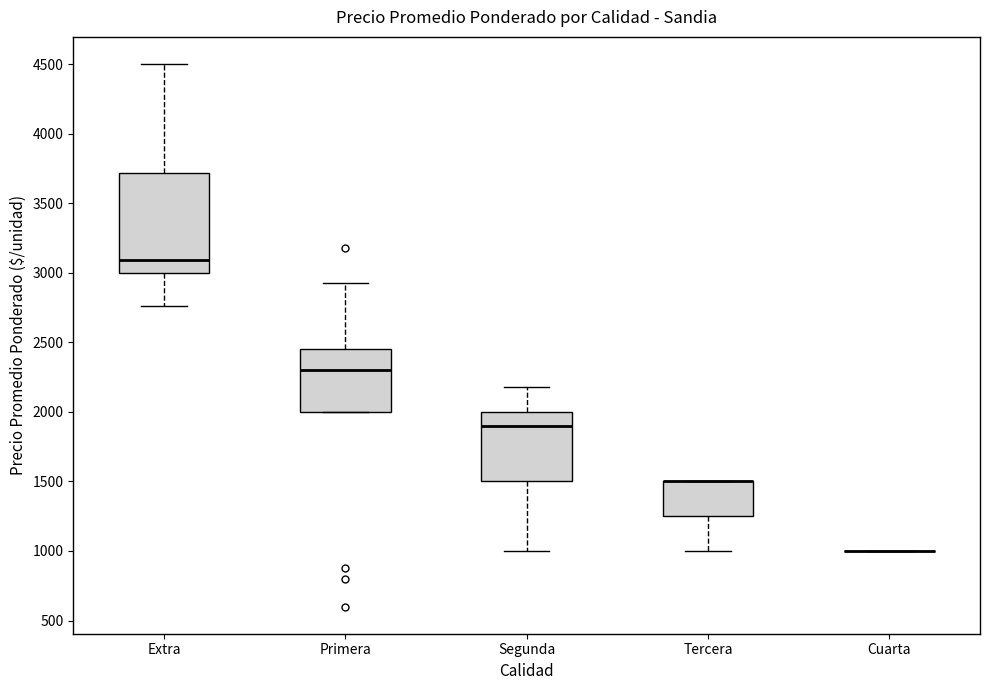

Reading left to right, read every box against the y-axis: the position of its median line, the range the box covers, and the ends of its whiskers. The values are not printed on the chart, so give them approximately, as read against the axis.

Extra: median 3100, box 3000 to 3700, whiskers 2750 to 4500
Primera: median 2300, box 2000 to 2450, whiskers 2000 to 2950
Segunda: median 1900, box 1500 to 2000, whiskers 1000 to 2200
Tercera: median 1500 (drawn on the box's upper edge), box 1250 to 1500, whiskers 1000 to 1500
Cuarta: box collapsed to a line at 1000, whiskers 1000 to 1000